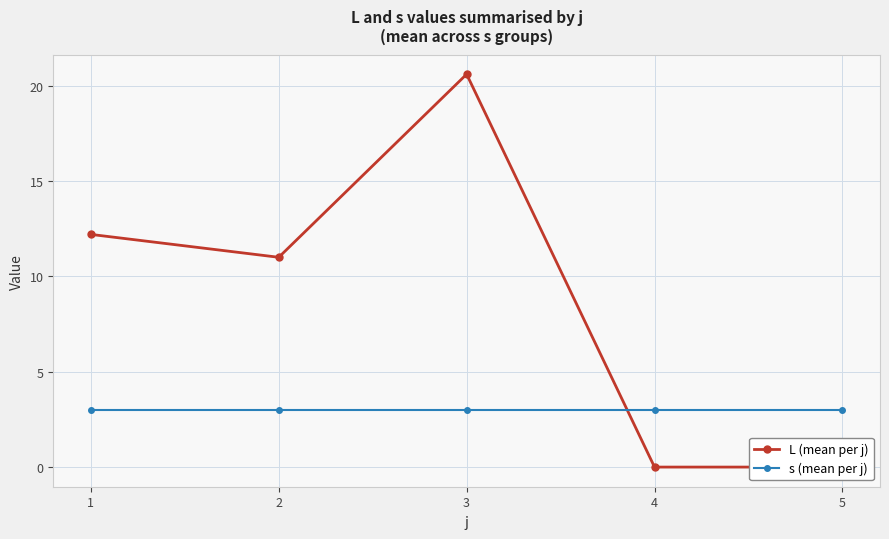

How many data points in L (mean per j) are above 11?

2